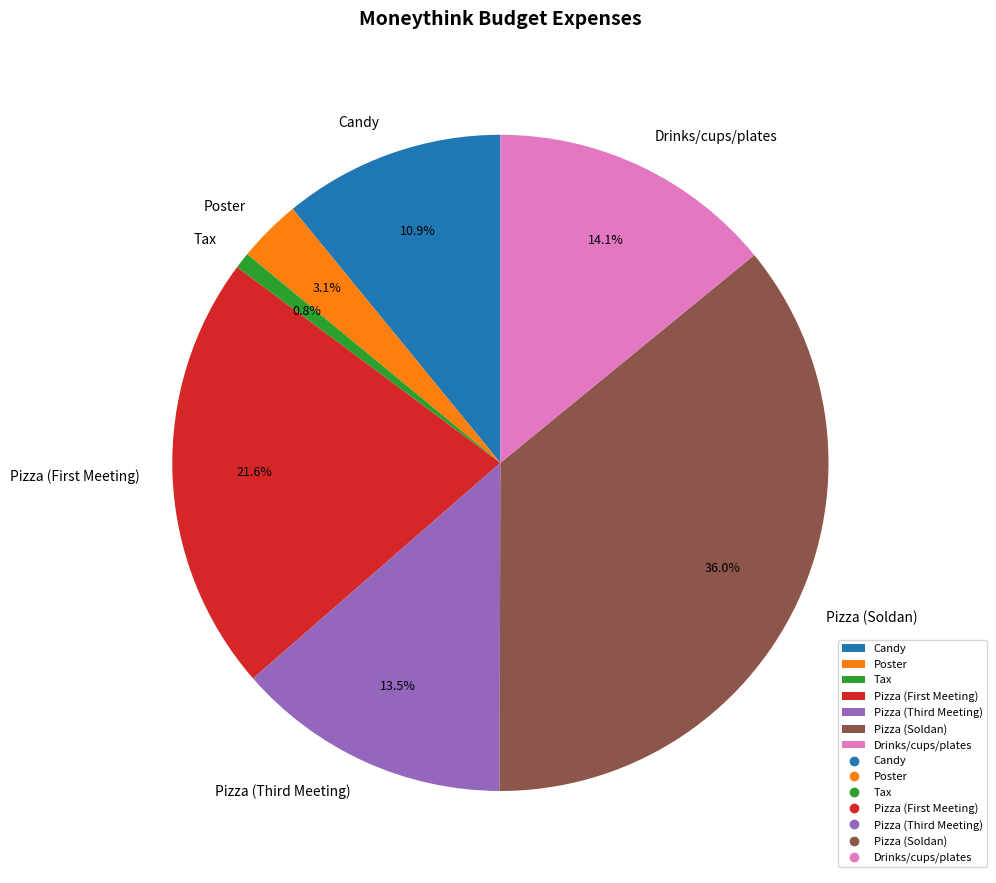

What is the largest slice in the pie chart?

Pizza (Soldan)